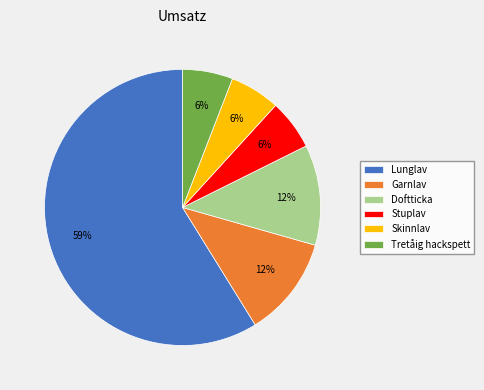

To the nearest percent, what portion does Stuplav represent?

6%